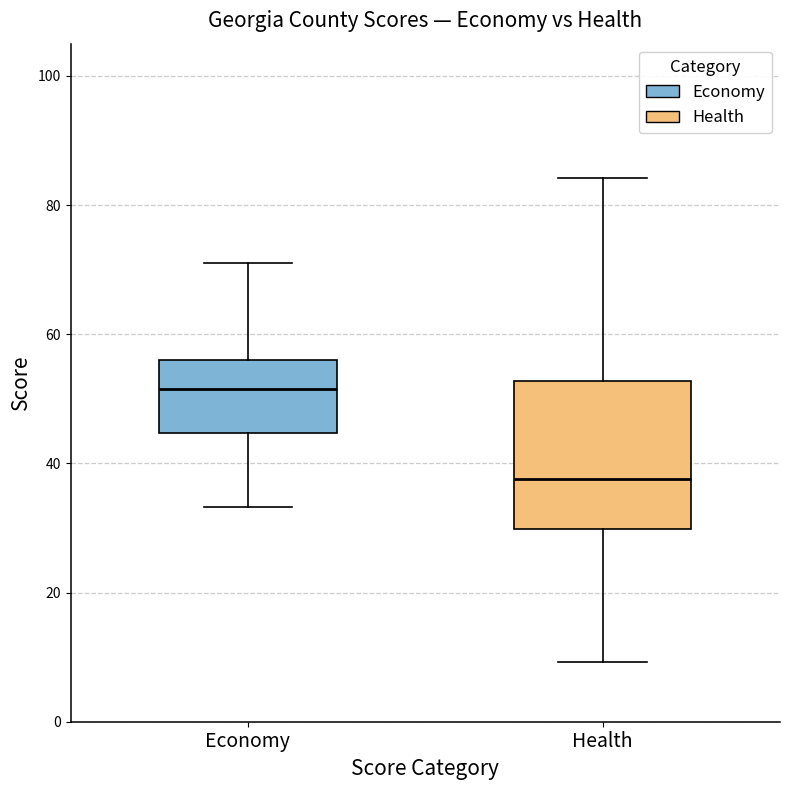

Comparing the boxes themselves (not the whiskers), which one is the tallest?

Health